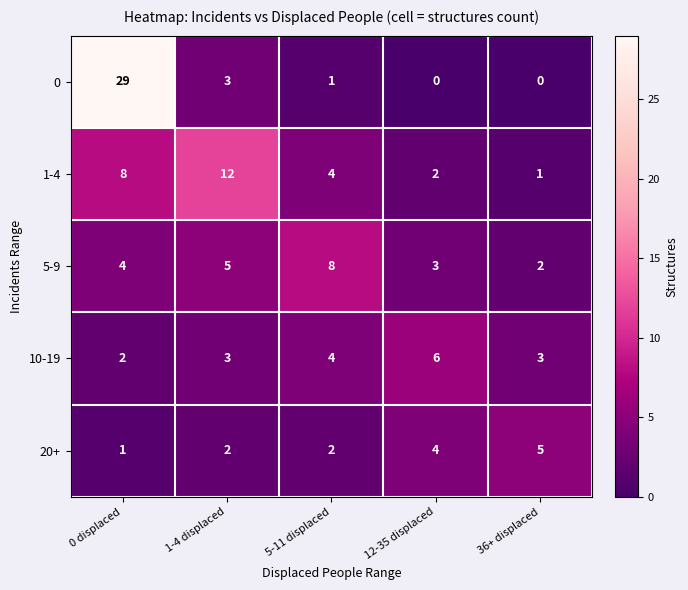

Reading left to right, extract all data points from this chart.

0: 29	3	1	0	0
1-4: 8	12	4	2	1
5-9: 4	5	8	3	2
10-19: 2	3	4	6	3
20+: 1	2	2	4	5